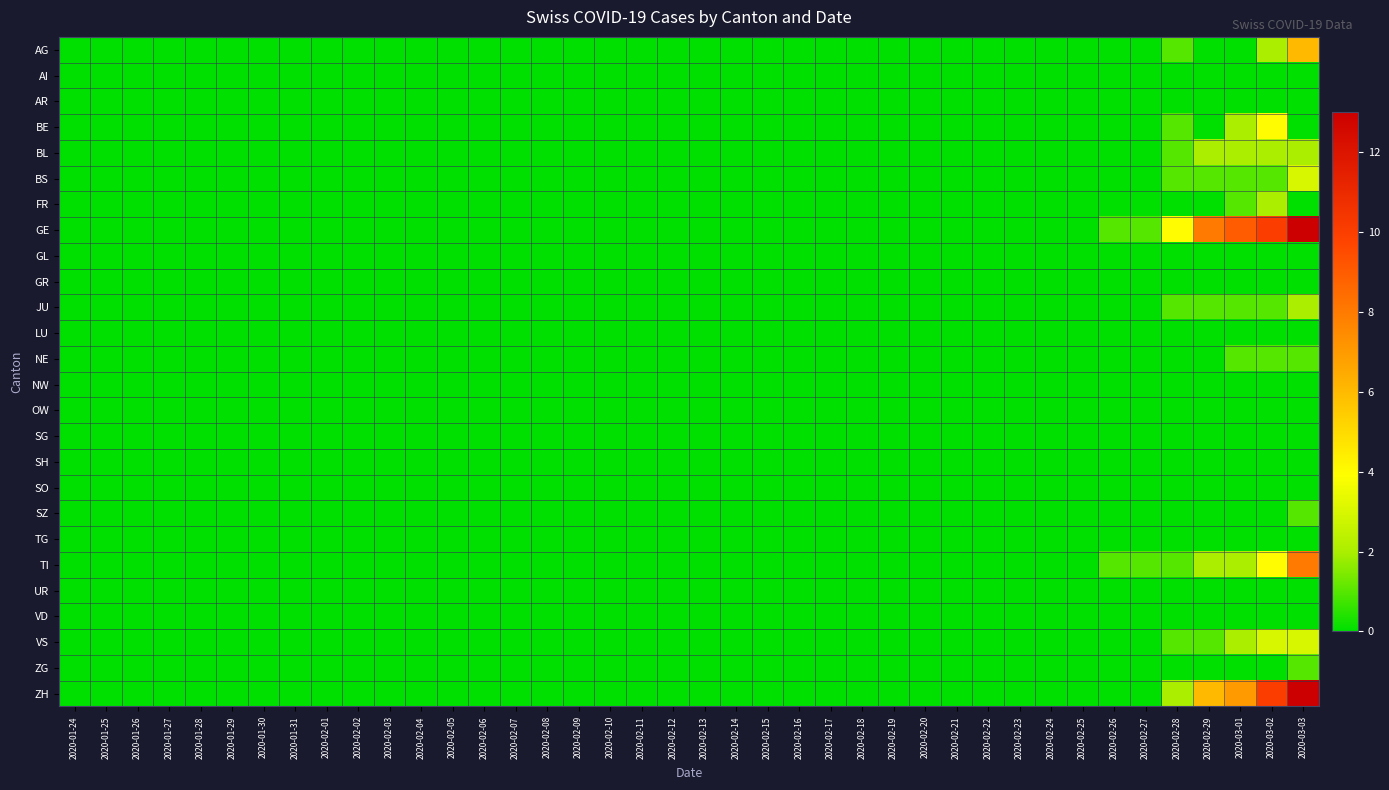

Rank the series by their maximum value, from lowest to highest.

AI, AR, GL, GR, LU, NW, OW, SG, SH, SO, TG, UR, VD, NE, SZ, ZG, BL, FR, JU, BS, VS, BE, AG, TI, GE, ZH